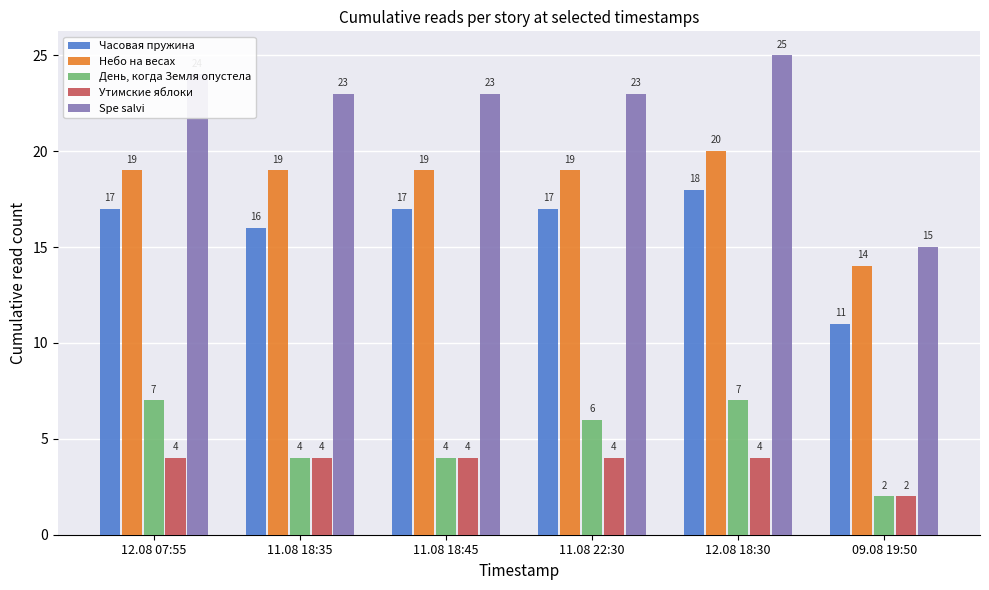

Which series has the largest total across all categories?

Spe salvi